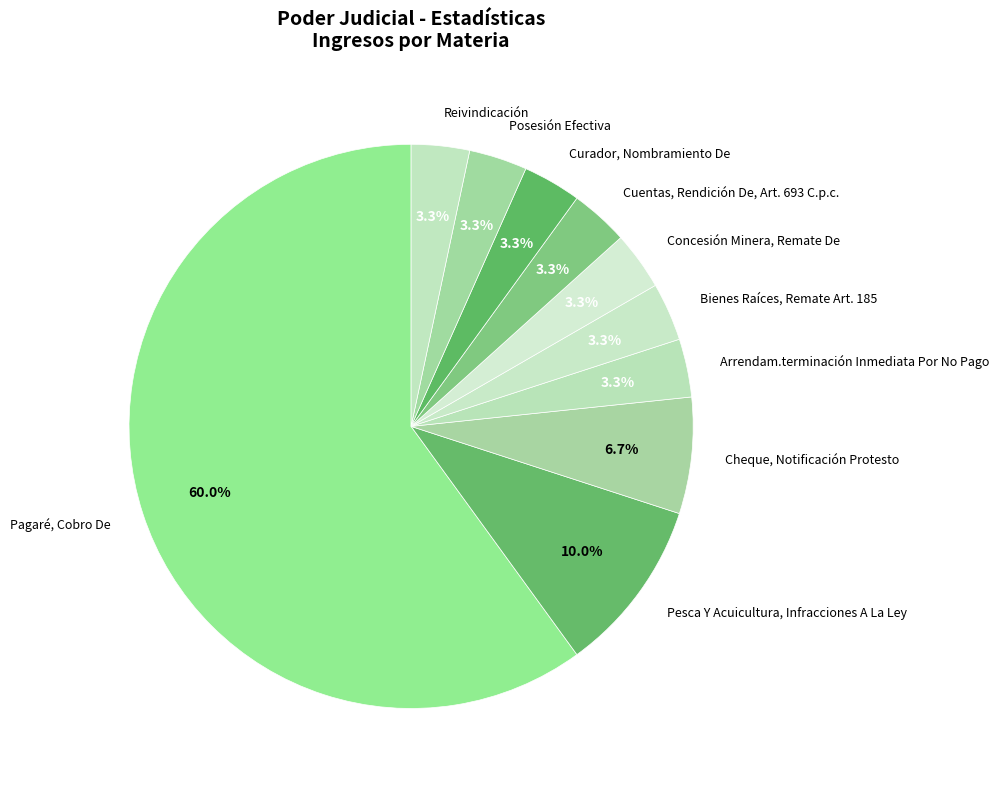

Approximately how many times larger is the value at Curador, Nombramiento De compared to Posesión Efectiva?

1.0